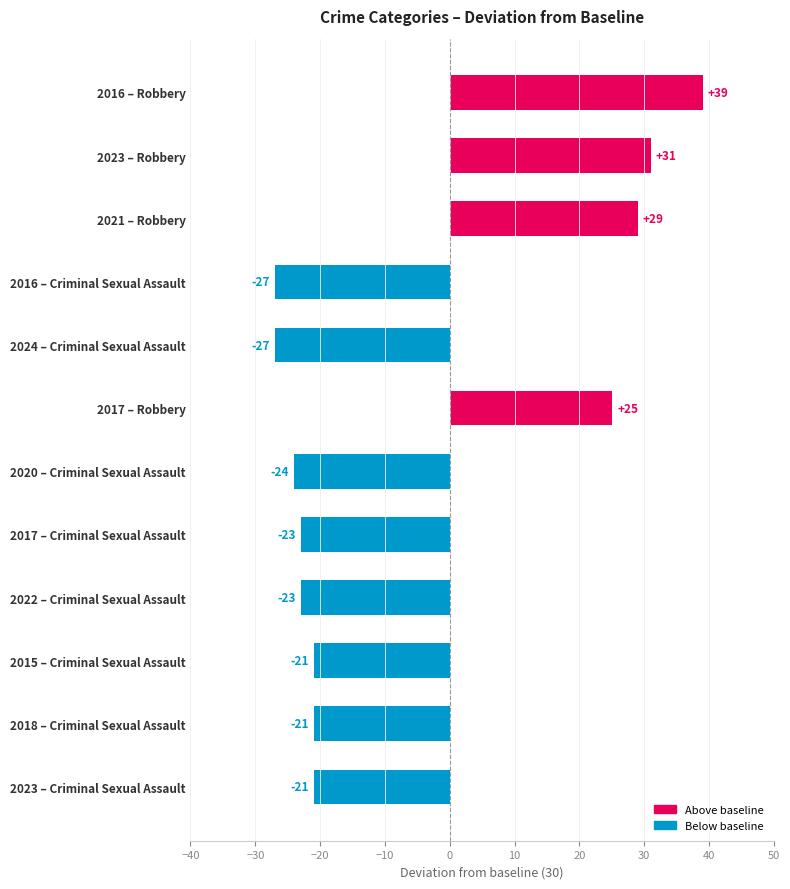

Which has a higher value, 2024 – Criminal Sexual Assault or 2022 – Criminal Sexual Assault?

2022 – Criminal Sexual Assault